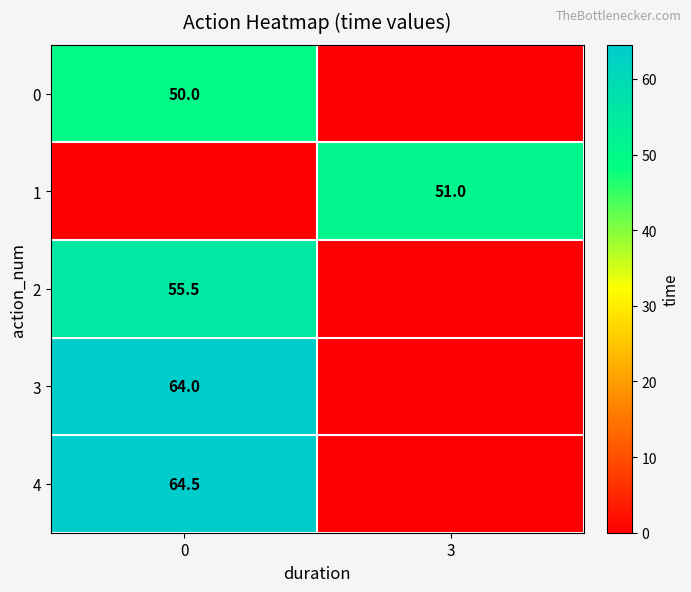

True or false: row_2 has a value of 27.1 at 3.

False